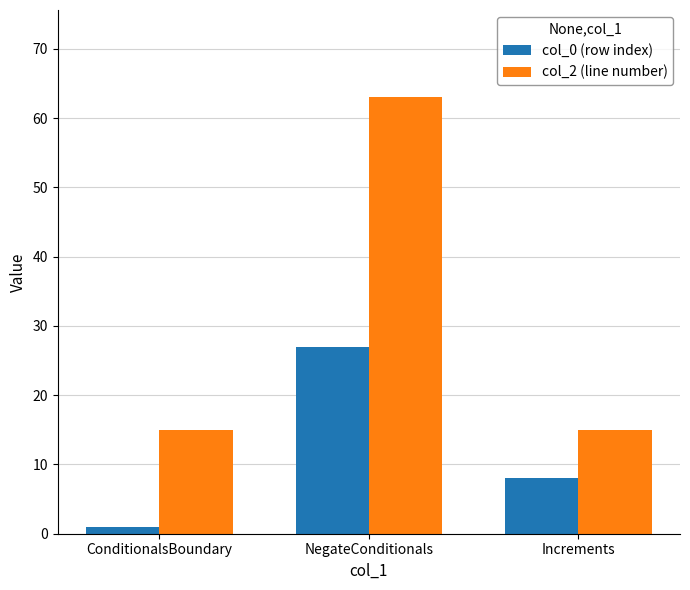

What is the average value of the col_2 (line number) series?

31